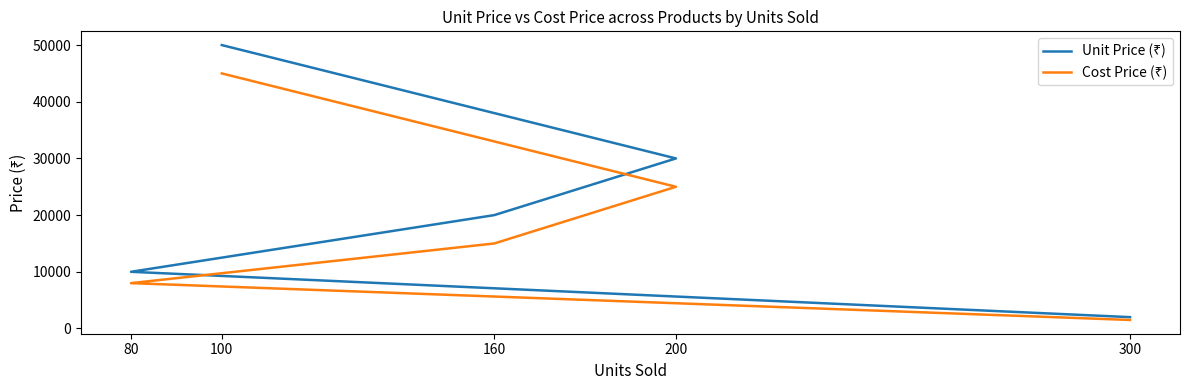

What is the maximum value shown in the chart?

50000